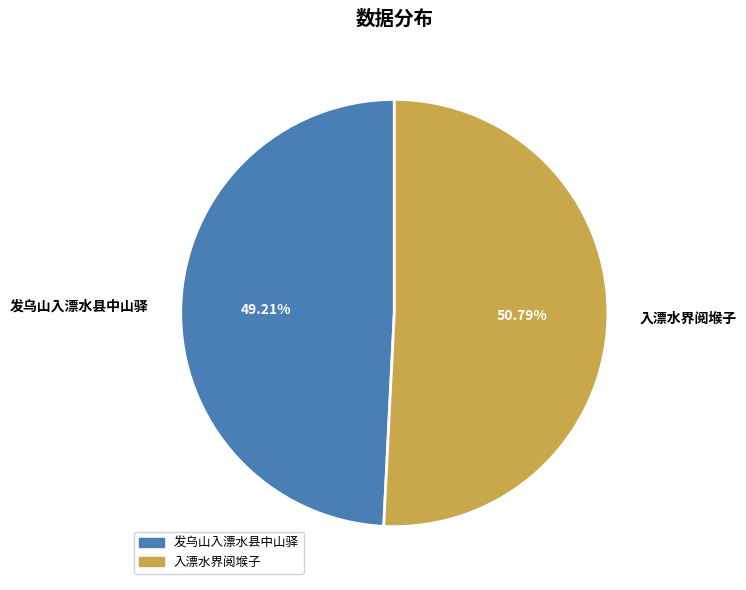

What is the largest slice in the pie chart?

入漂水界阅堠子